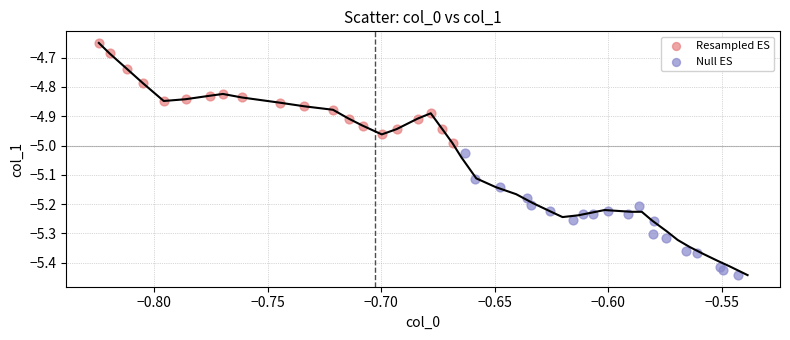

What are all the series names shown in the legend?

Resampled ES, Null ES